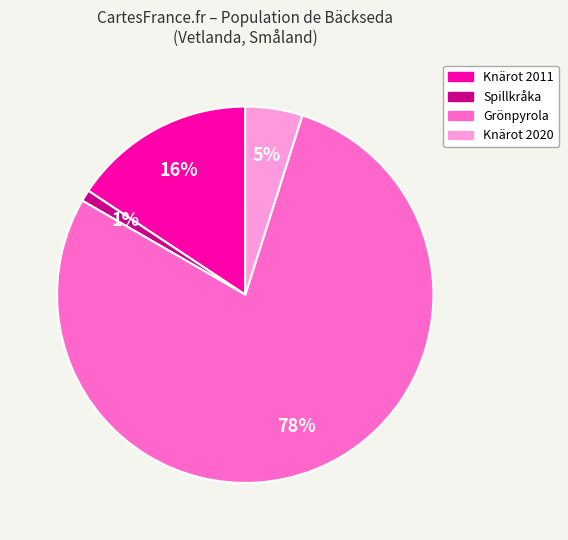

What percentage is the Spillkråka slice, to the nearest percent?

1%